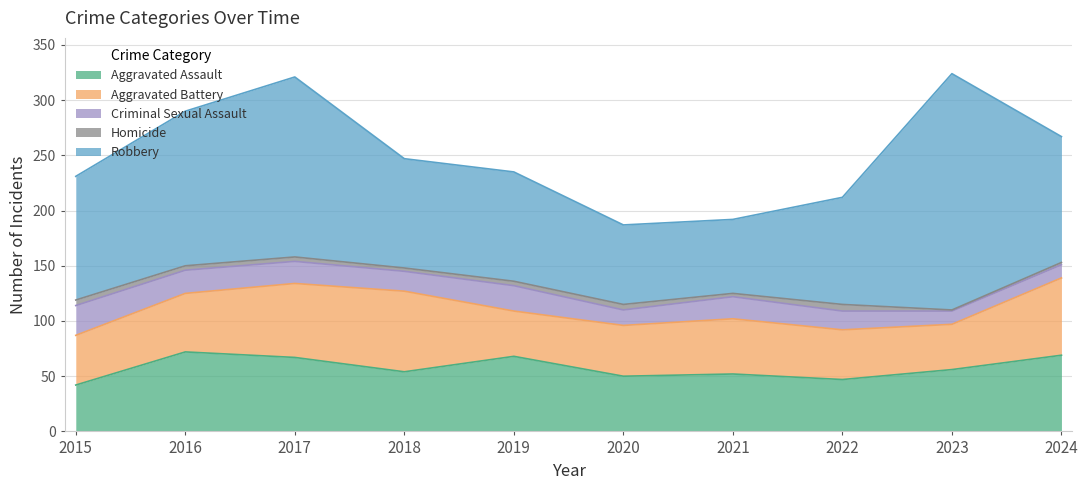

What is the difference between the maximum and minimum values in the Criminal Sexual Assault series?

15